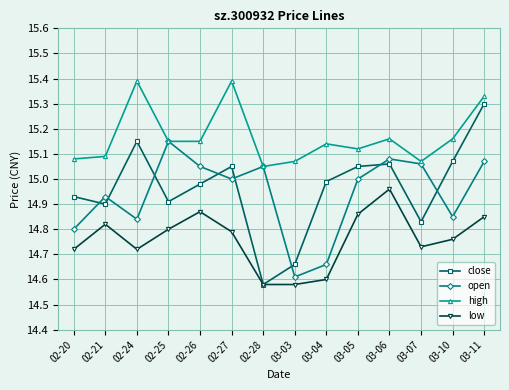

What is the difference between the second highest and minimum values in the close series?

0.6